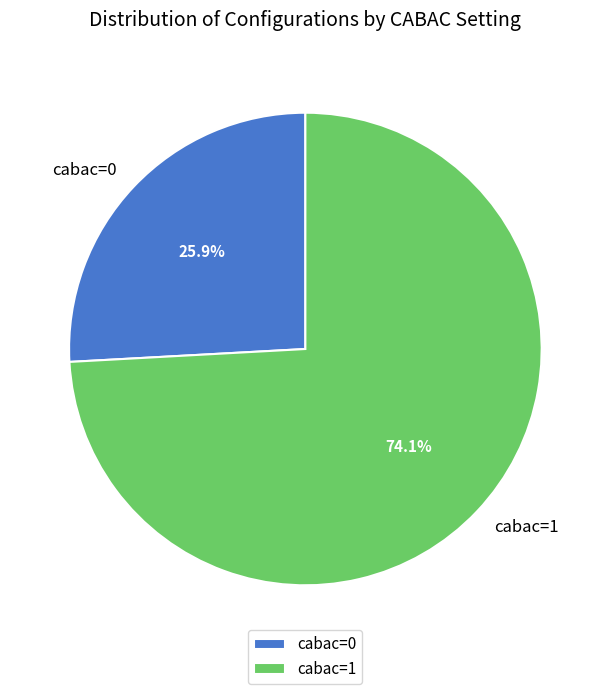

To the nearest percent, what portion does cabac=0 represent?

26%